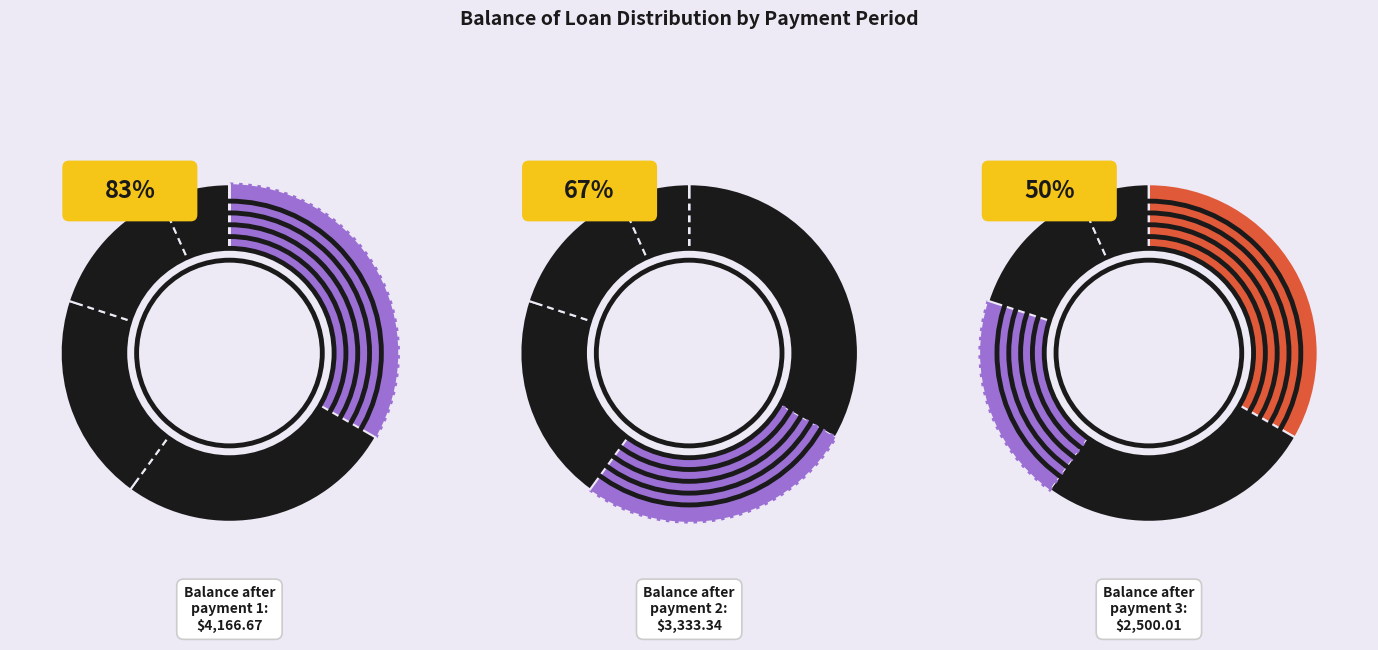

To the nearest percent, what is the average slice percentage?

17%